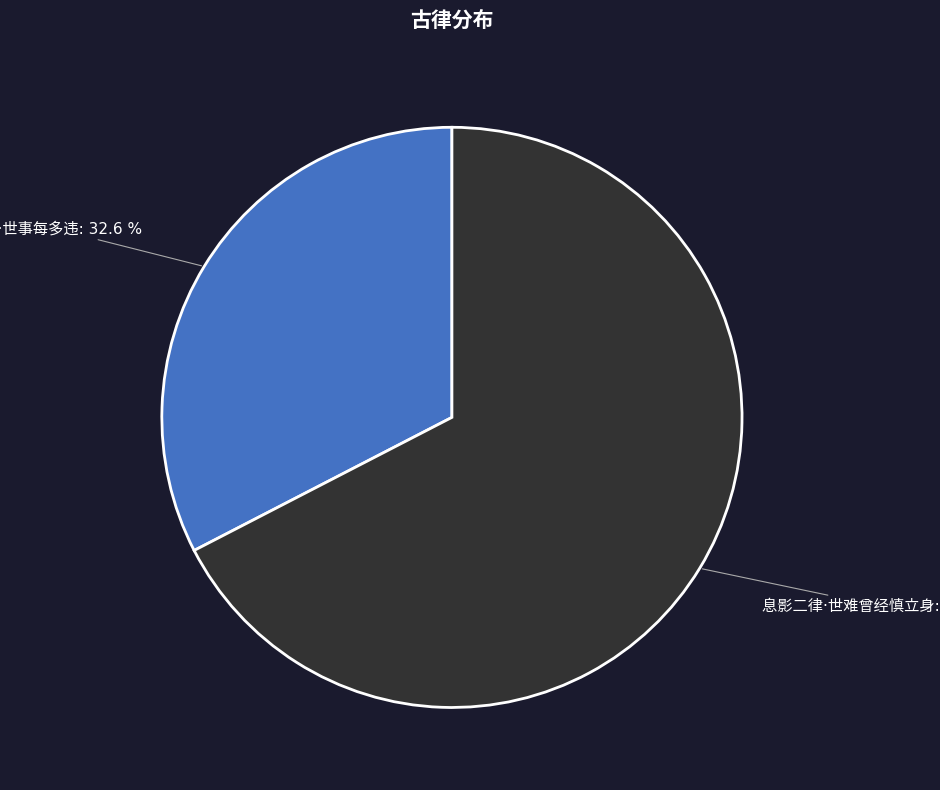

Does any single category account for the majority?

Yes